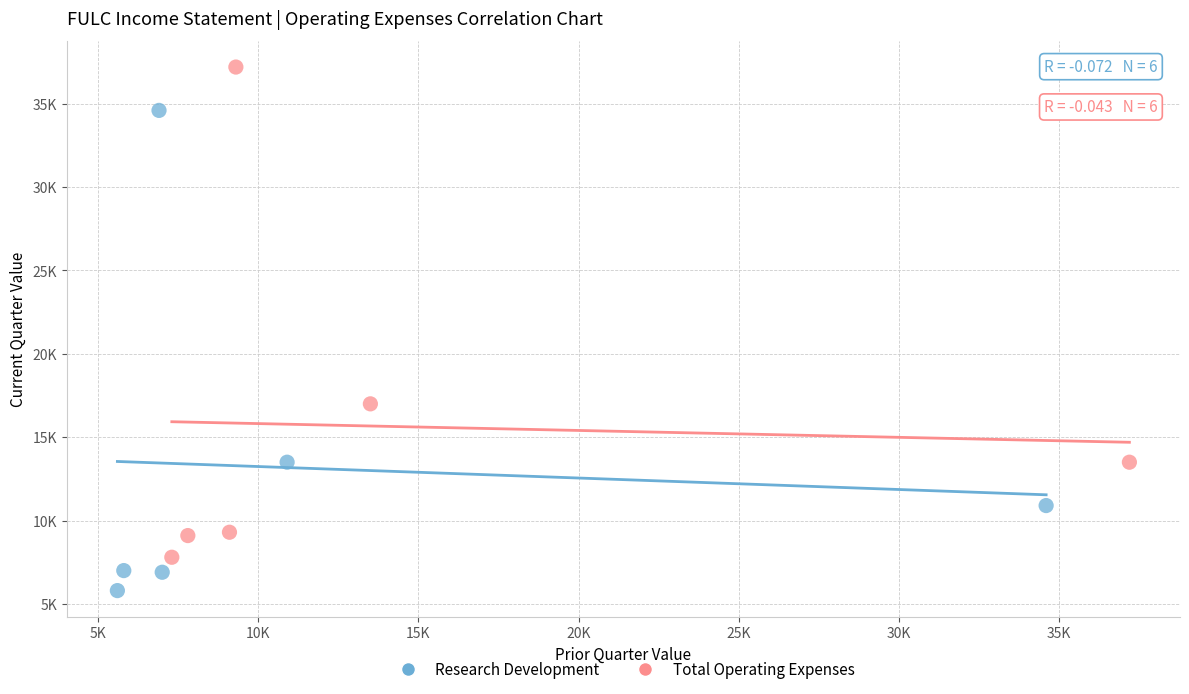

What are all the series names shown in the legend?

Research Development, Total Operating Expenses